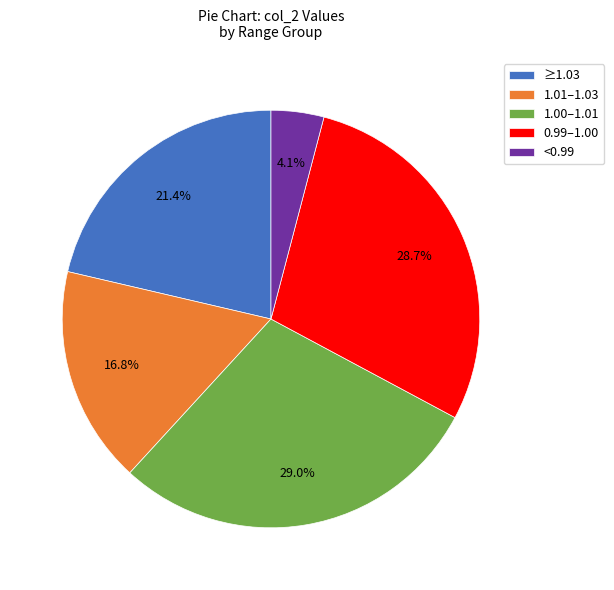

Which slice is the smallest?

<0.99